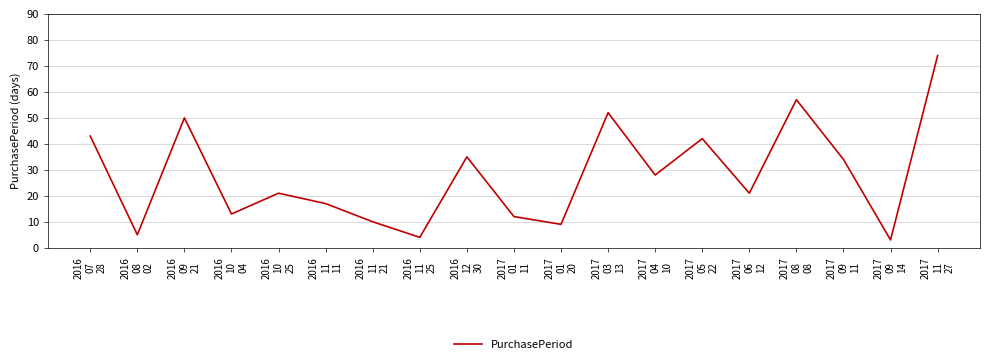

What is the difference between the maximum and minimum values?

71